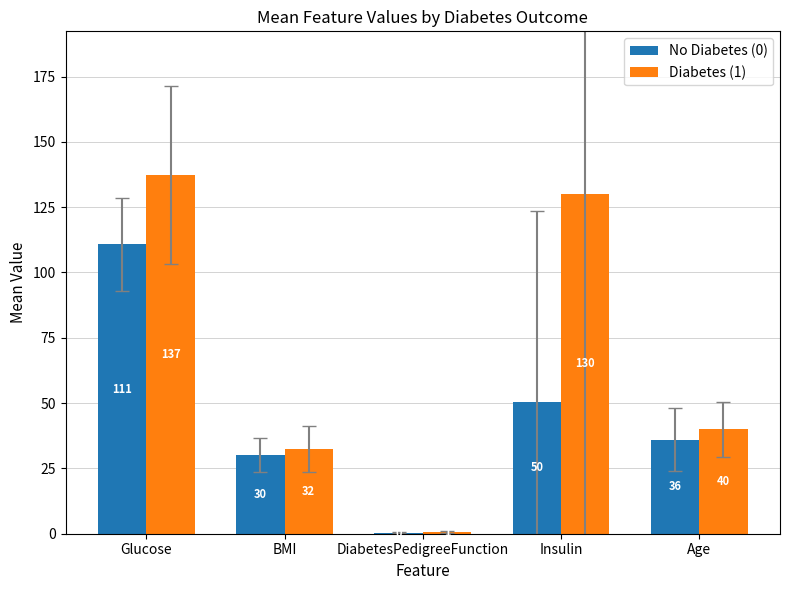

Which series changed the most between Glucose and Age?

Diabetes (1)